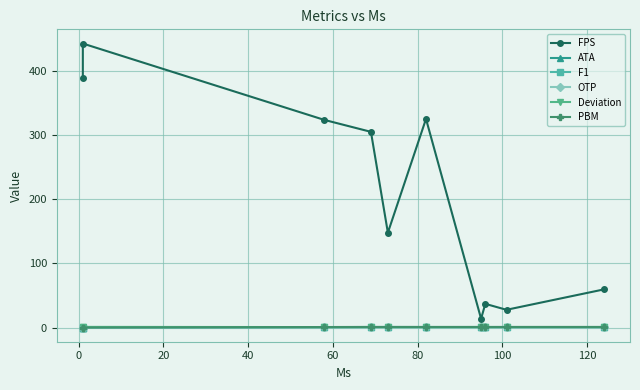

Reading right to left, list all the values displayed in this chart.

FPS: 59.5	27.7	36.9	13.7	325.6	148.1	305.4	324.0	443.2	388.9
ATA: 0.6	0.6	0.6	0.6	0.6	0.7	0.7	0.6	0.0	0.0
F1: 0.7	0.8	0.8	0.8	0.8	0.8	0.8	0.7	0.0	0.0
OTP: 0.4	0.4	0.4	0.4	0.4	0.5	0.5	0.4	0.0	0.0
Deviation: 0.7	0.7	0.7	0.7	0.7	0.7	0.7	0.7	1.0	1.0
PBM: 0.9	0.9	0.9	0.9	0.9	0.9	0.9	0.8	0.0	0.0